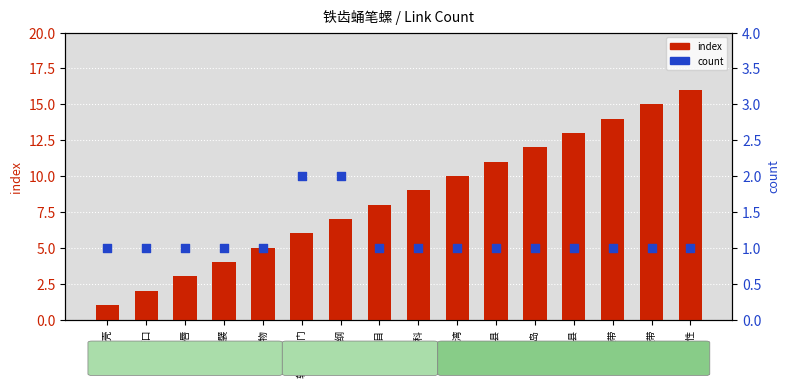

At how many categories does at least one series exceed 7?

9